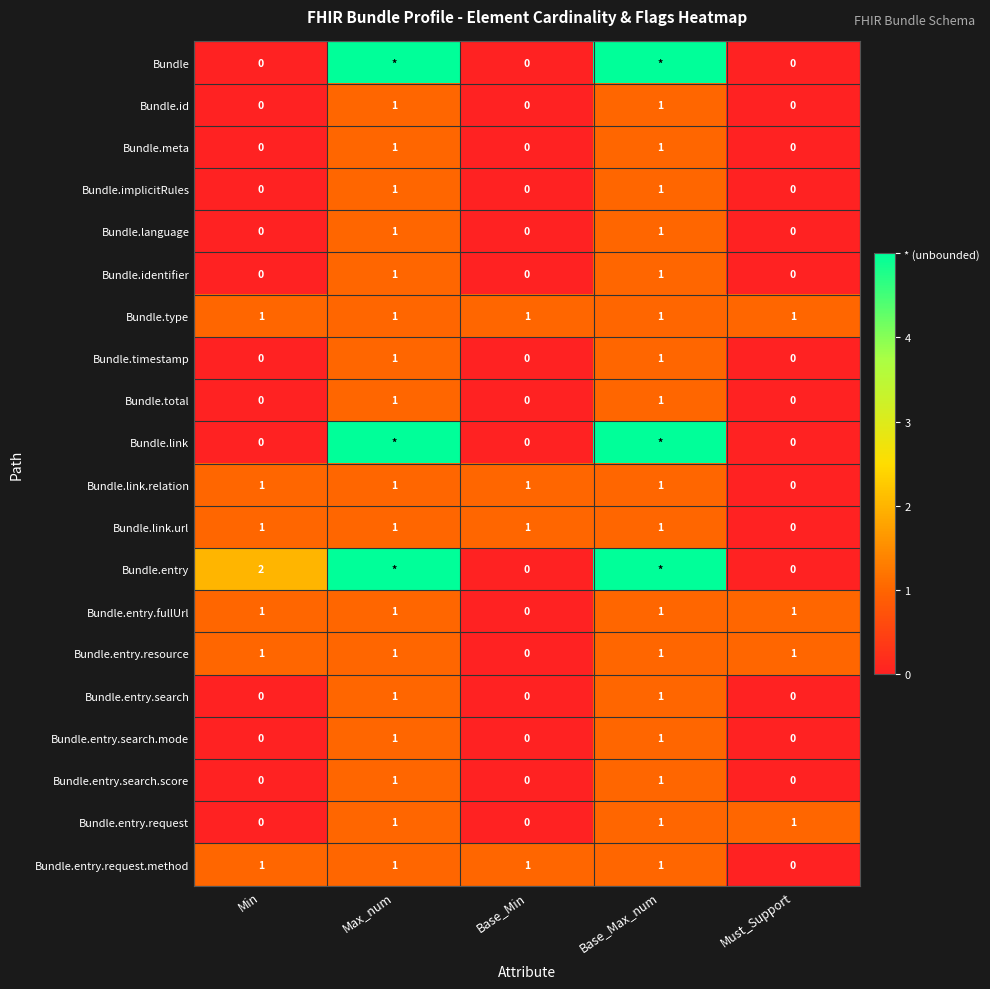

Count the Bundle.entry.search.score values in the range 0 to 1.

5